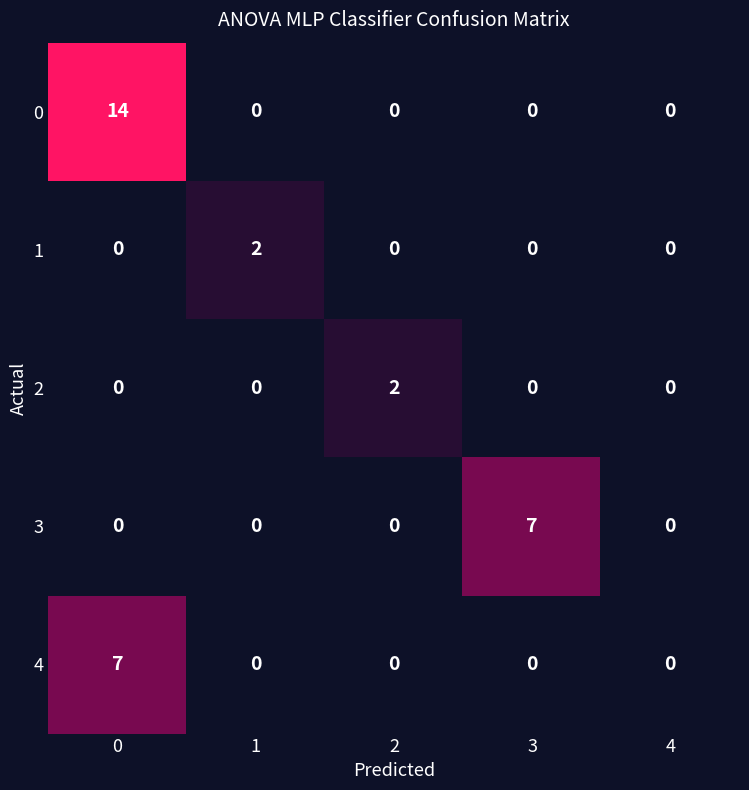

Which series has the widest spread of values?

0